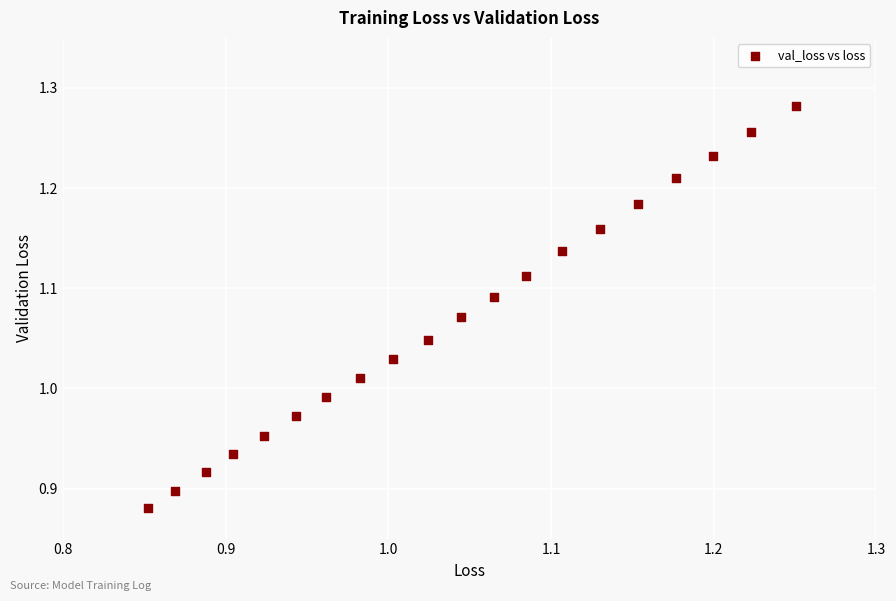

What is the range of X values (max minus min)?

0.4